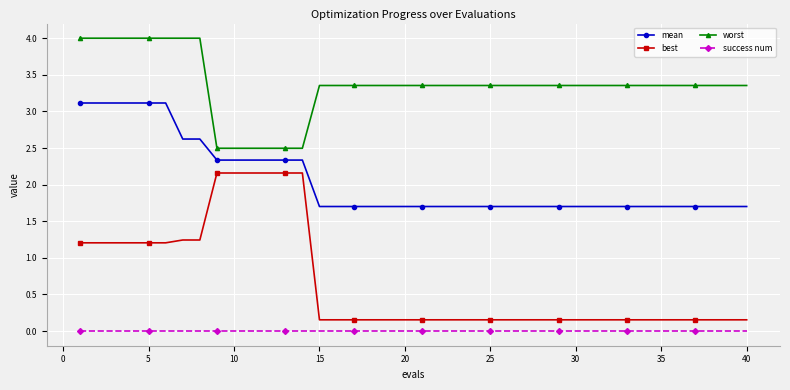

Is this an area chart (filled region under the line)?

No